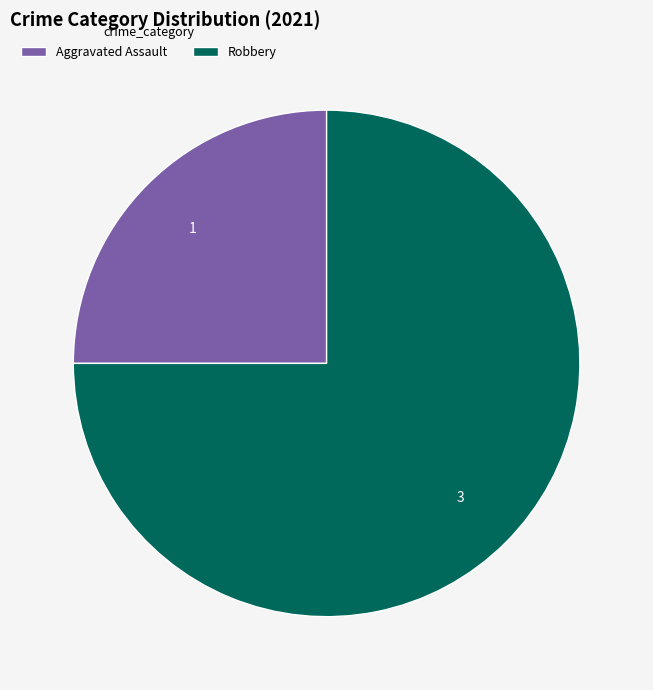

What is the ratio of the value at Aggravated Assault to the value at Robbery?

0.3